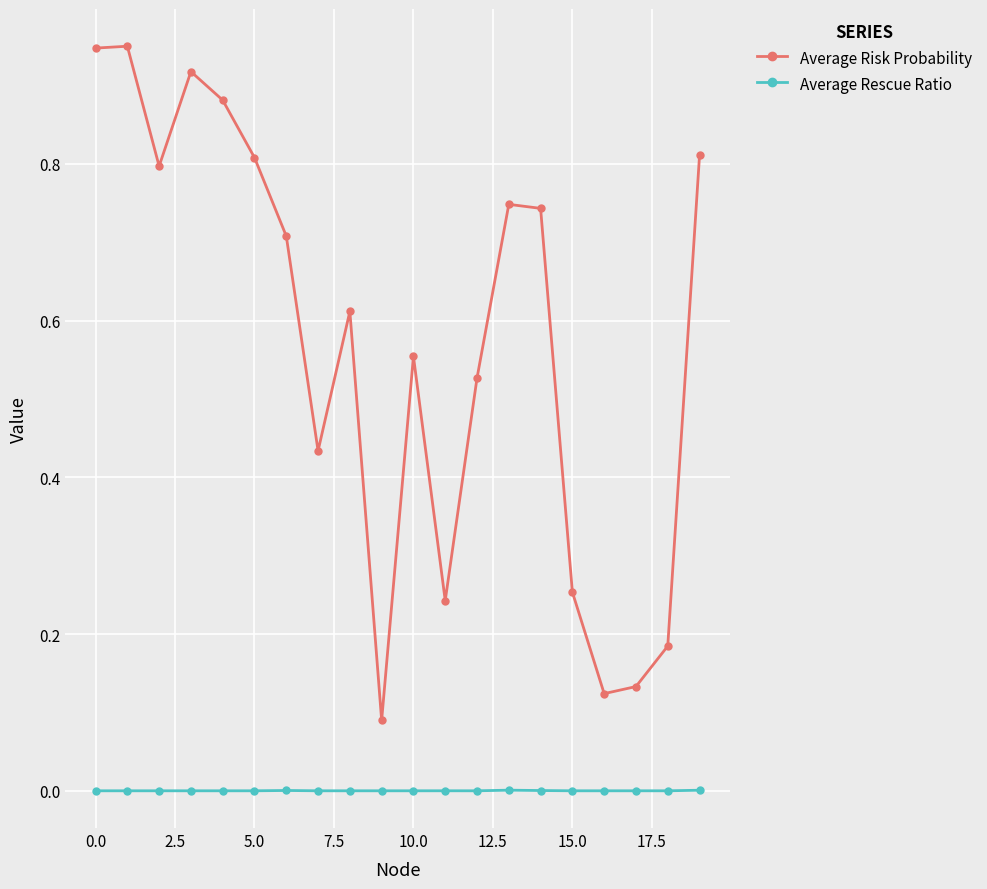

True or false: Average Rescue Ratio and Average Risk Probability cross at least once.

False